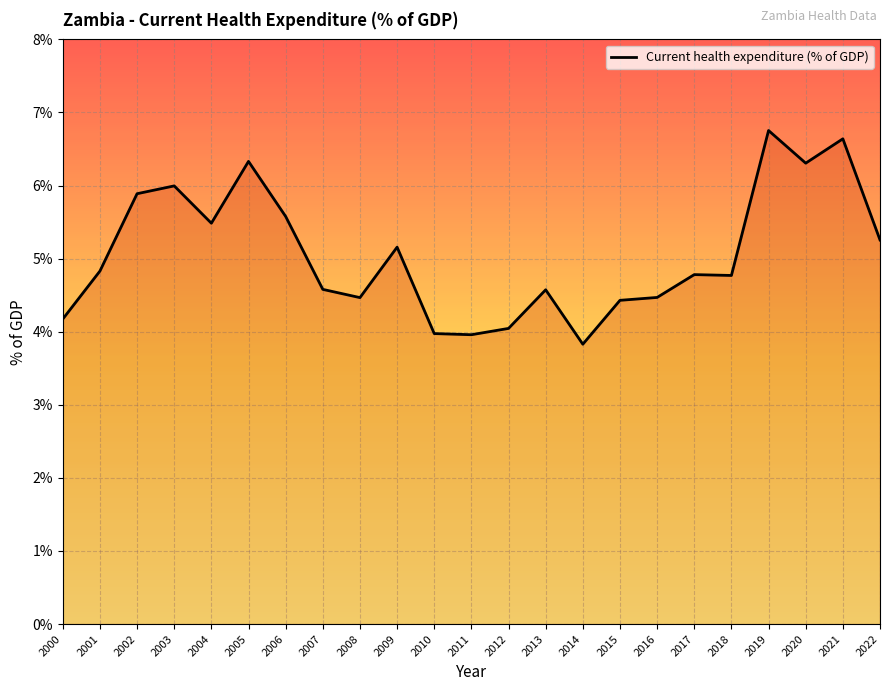

What is the maximum value shown in the chart?

6.8